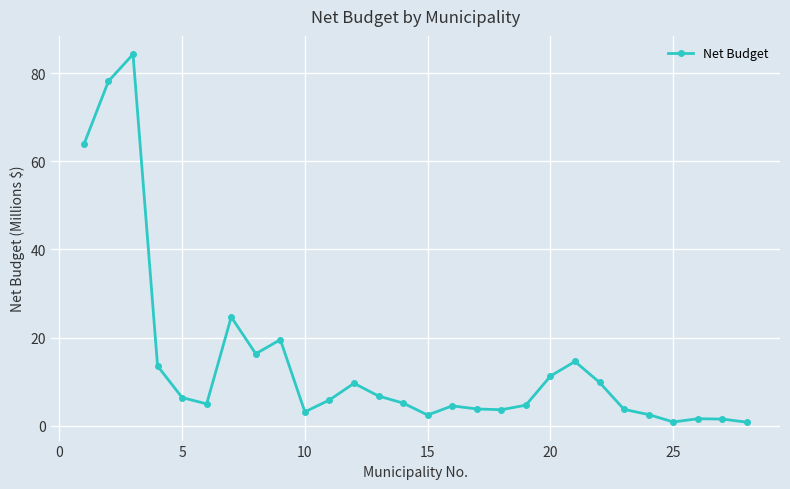

What is the difference between the maximum and second lowest values?

83.4